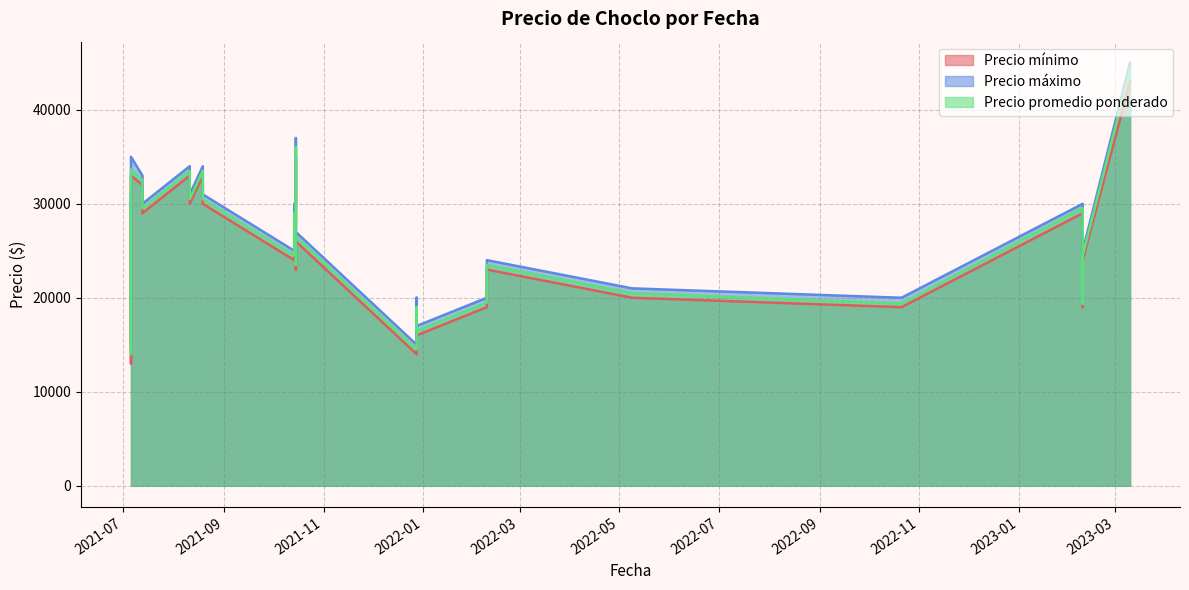

The Precio promedio ponderado series shows 31638 at 2022-05-09. True or false?

False